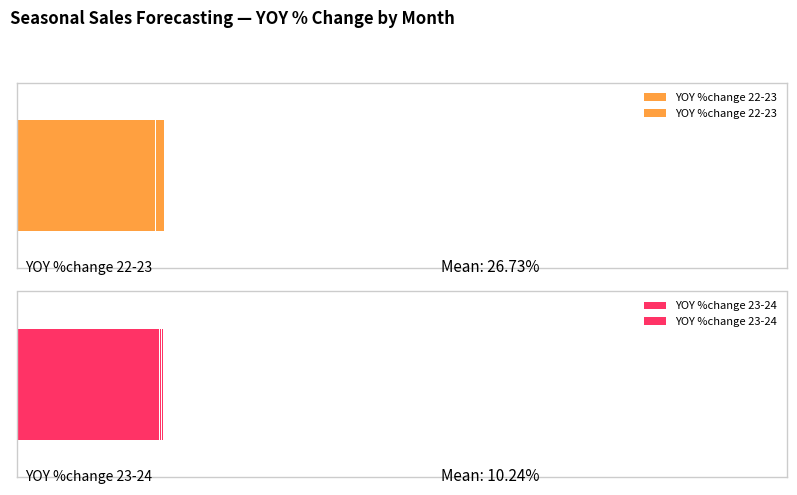

What is the sum of the YOY %change 22-23 values at June and February?

-0.6